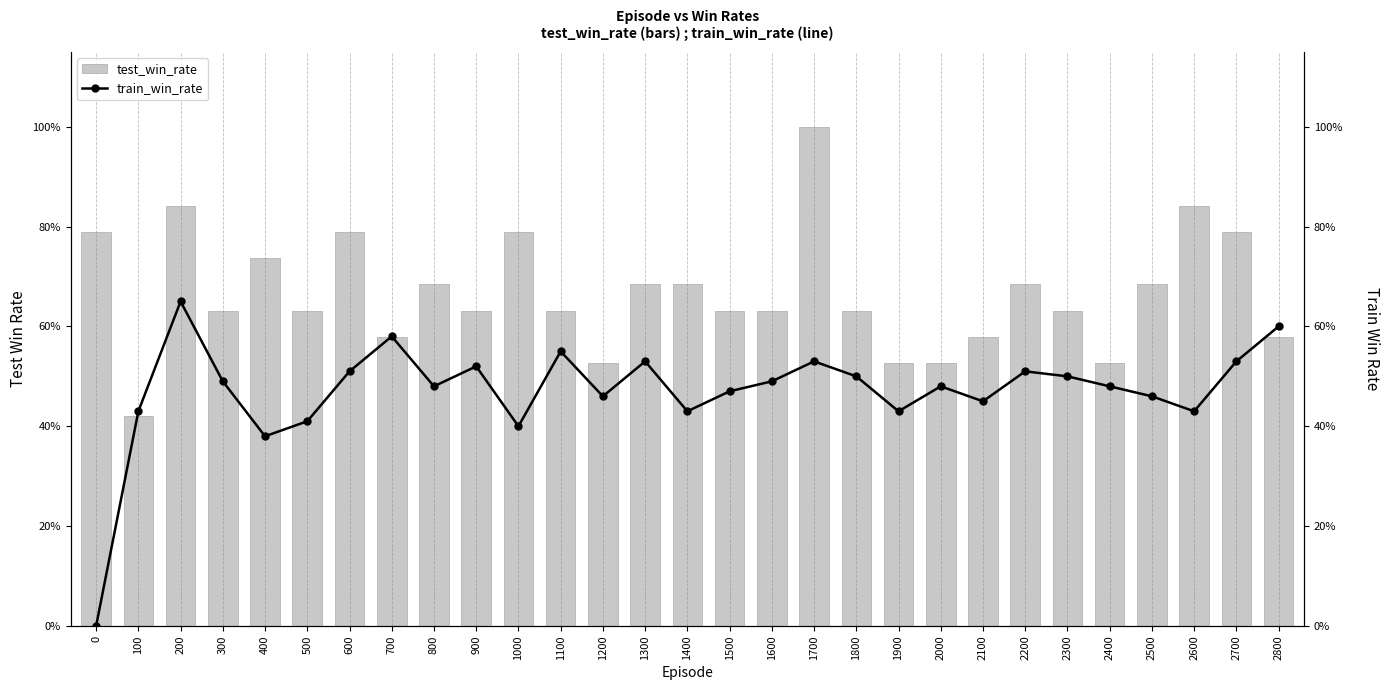

Reading left to right, list all the values displayed in this chart.

test_win_rate: 0.8	0.4	0.8	0.6	0.7	0.6	0.8	0.6	0.7	0.6	0.8	0.6	0.5	0.7	0.7	0.6	0.6	1.0	0.6	0.5	0.5	0.6	0.7	0.6	0.5	0.7	0.8	0.8	0.6
train_win_rate: 0.0	0.4	0.7	0.5	0.4	0.4	0.5	0.6	0.5	0.5	0.4	0.6	0.5	0.5	0.4	0.5	0.5	0.5	0.5	0.4	0.5	0.5	0.5	0.5	0.5	0.5	0.4	0.5	0.6